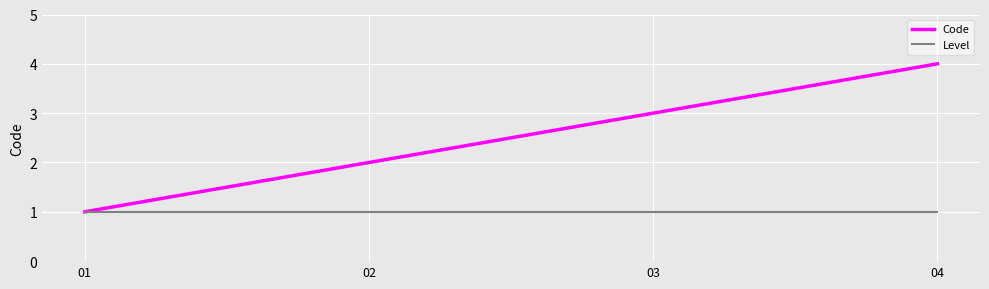

How many lines are shown in the chart?

2